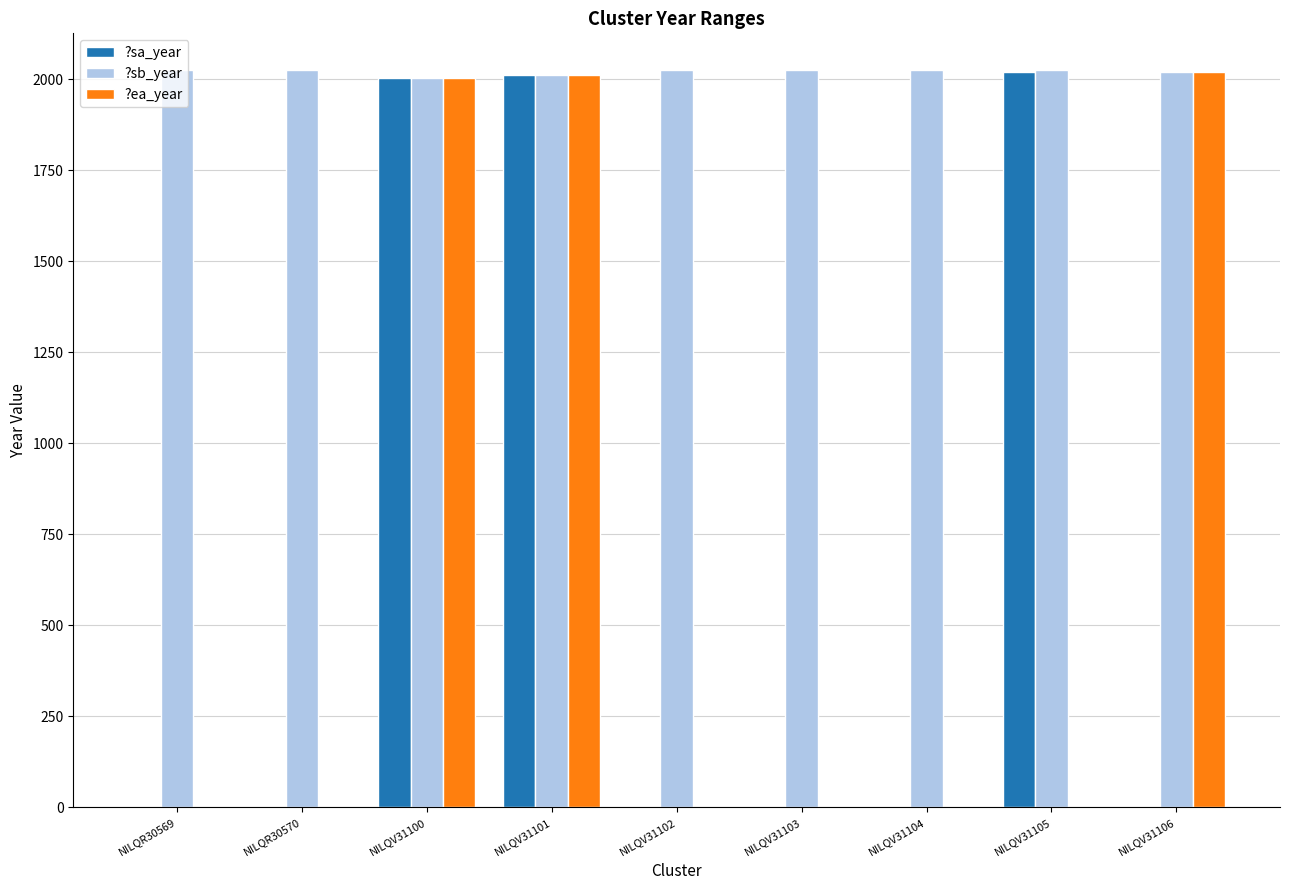

The ?ea_year series shows 2019 at NILQV31106. True or false?

True